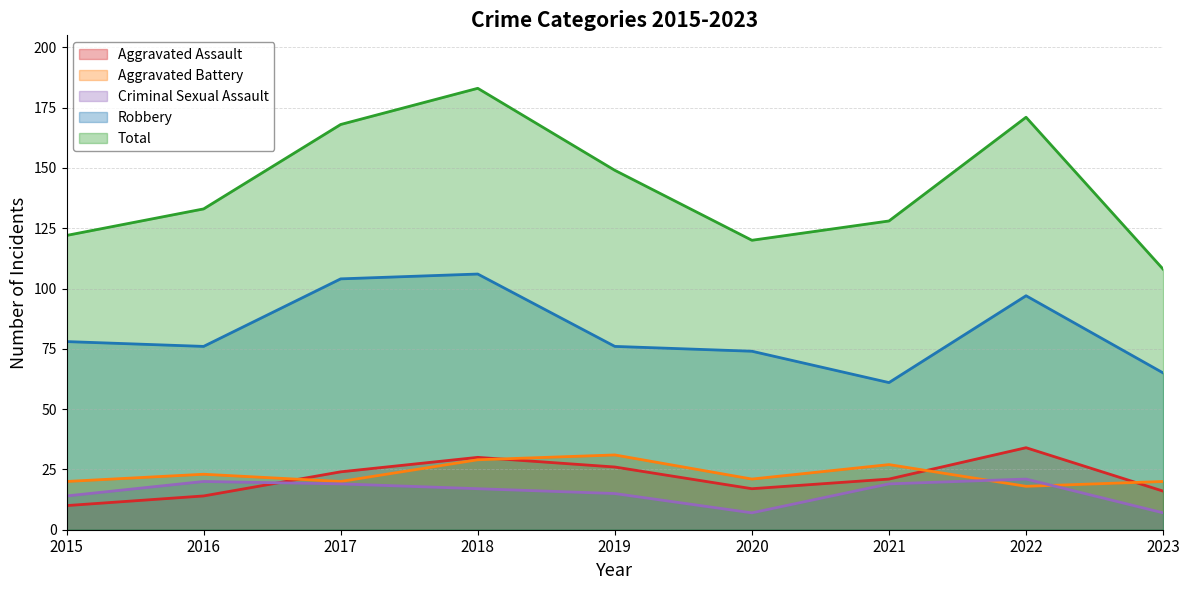

What is the difference between the second highest and minimum values in the Total series?

63